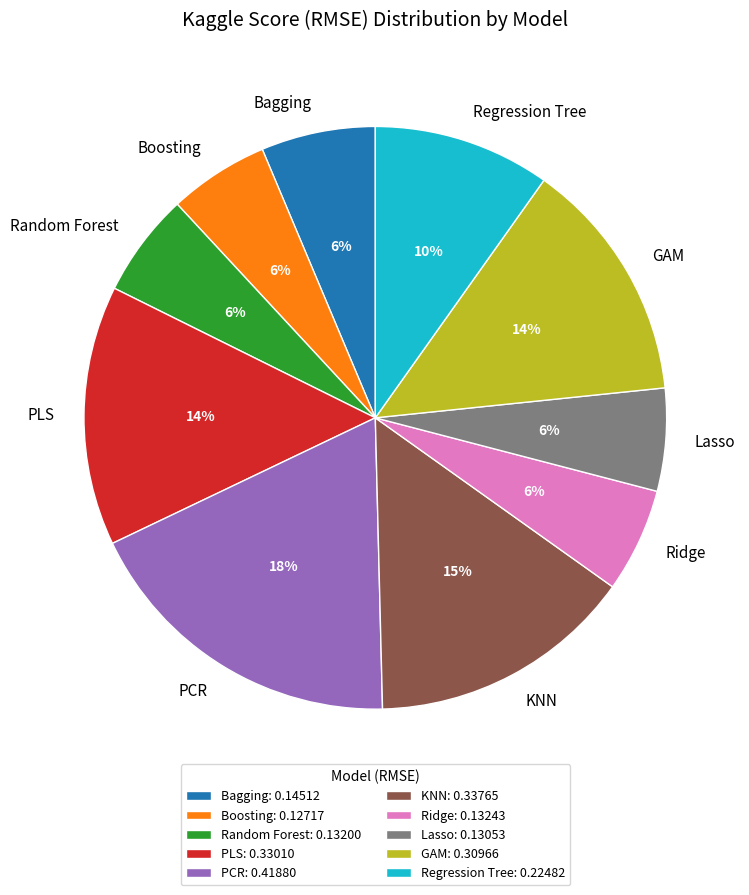

What percentage is the Regression Tree slice, to the nearest percent?

10%